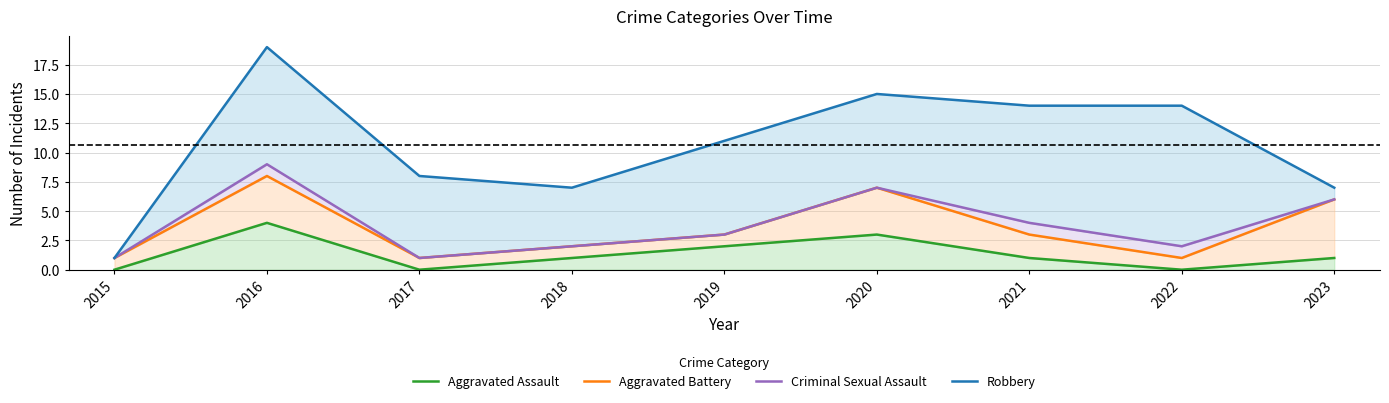

What is the difference between the Robbery values at 2023 and 2017?

1